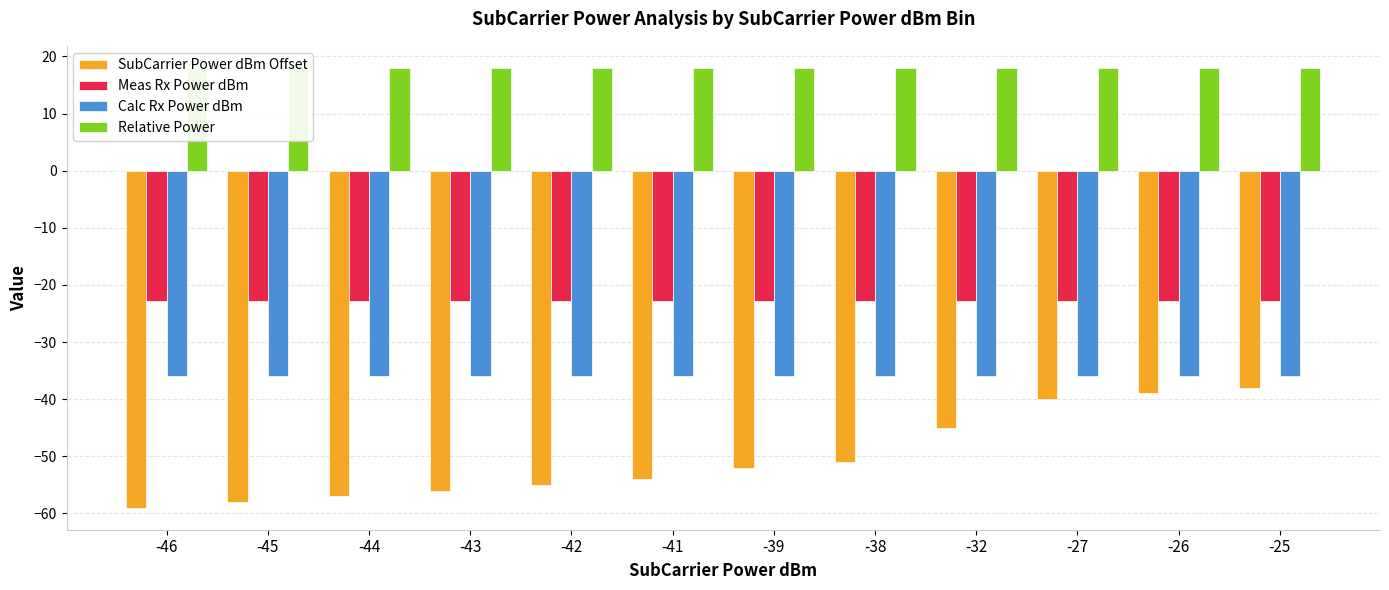

Does the chart contain any negative values?

Yes